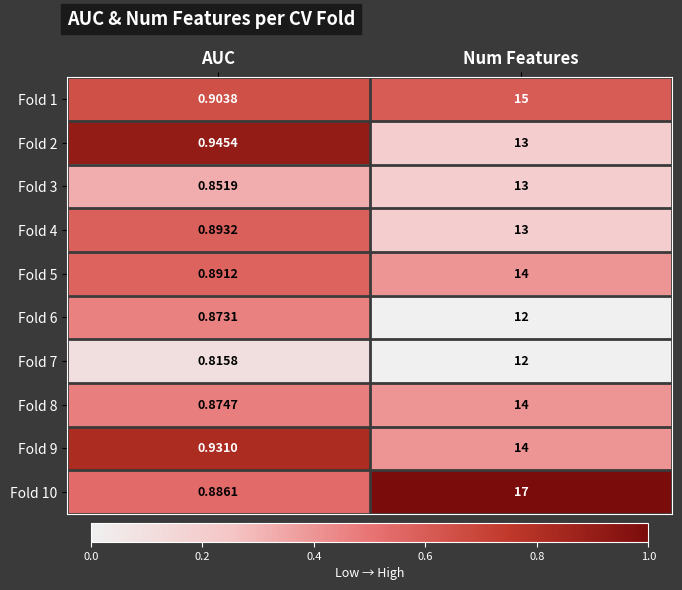

Where is Fold 10 nearest to the value 8?

AUC